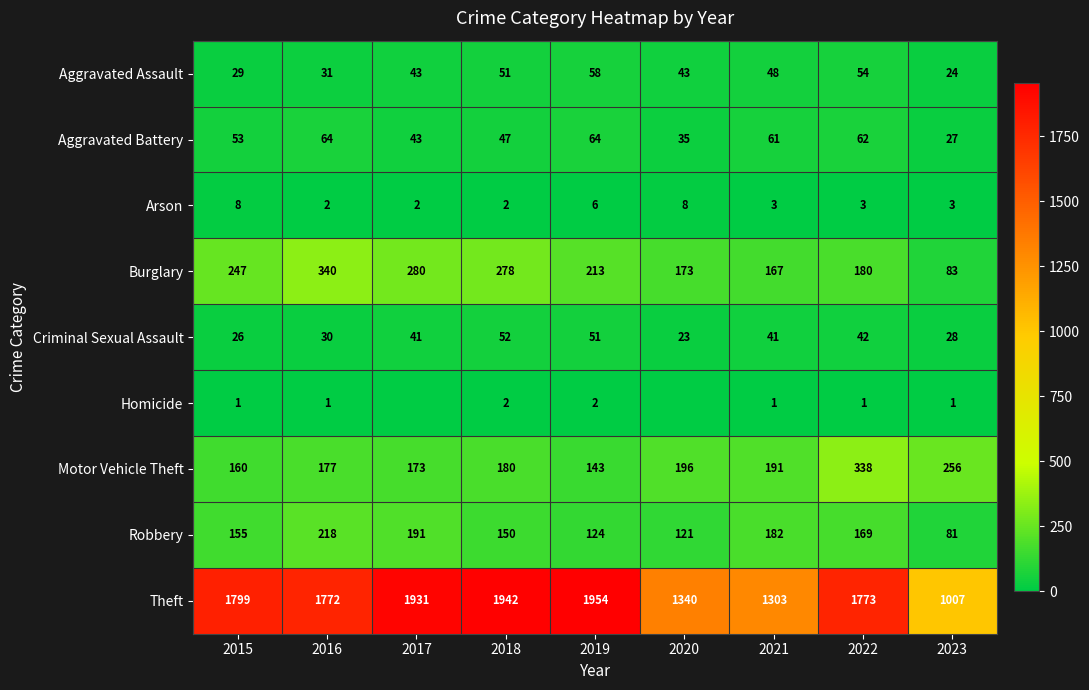

What is the difference between the maximum and minimum values in the Robbery series?

137